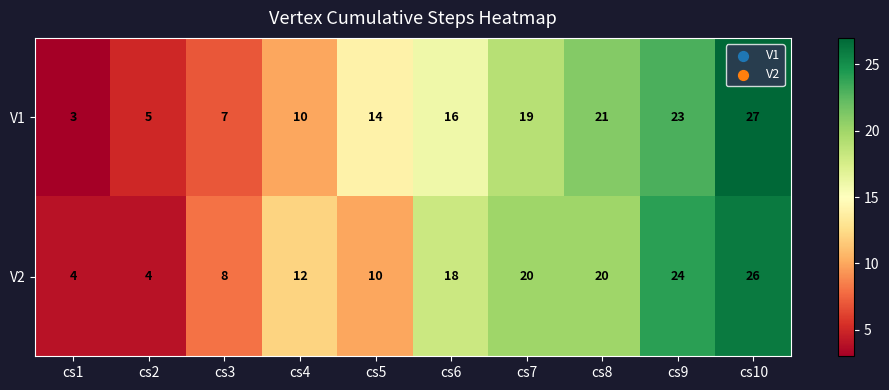

What is the difference between the V1 values at cs2 and cs9?

18